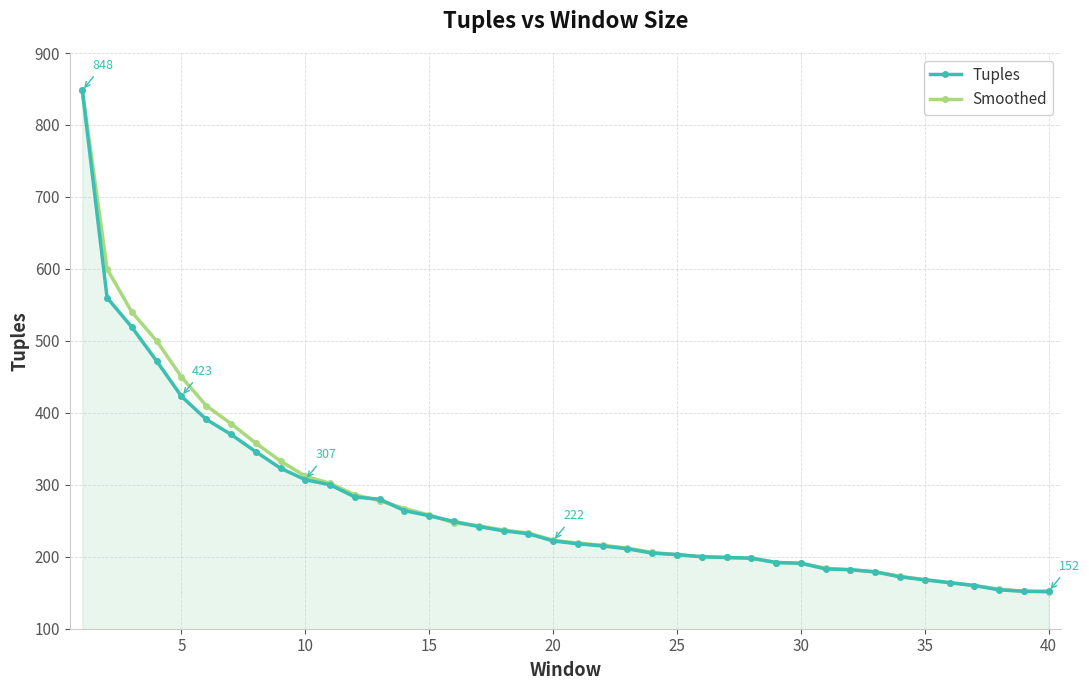

What is the highest value of the Tuples series?

848